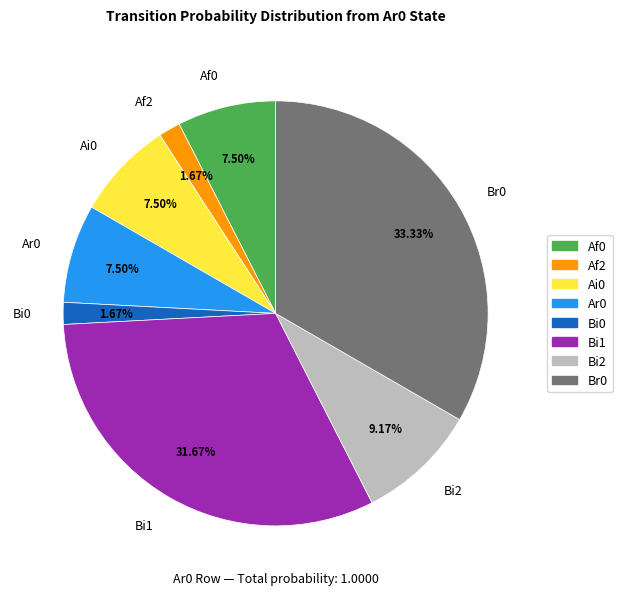

Combined, what portion of the pie is Ai0 and Bi2?

16.7%